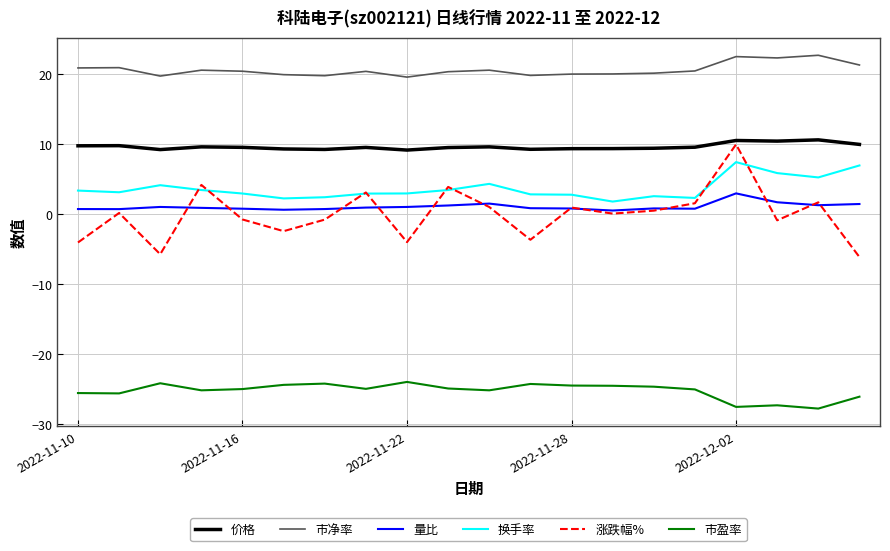

Which series has the widest spread of values?

涨跌幅%